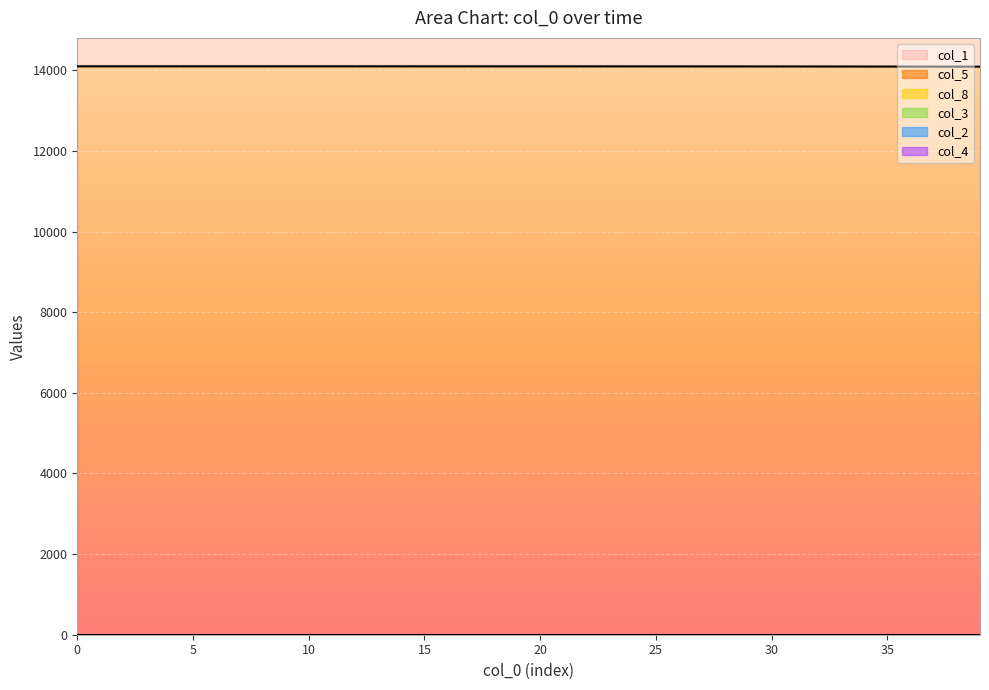

Is it true that col_4 equals 0.0 at 9?

True